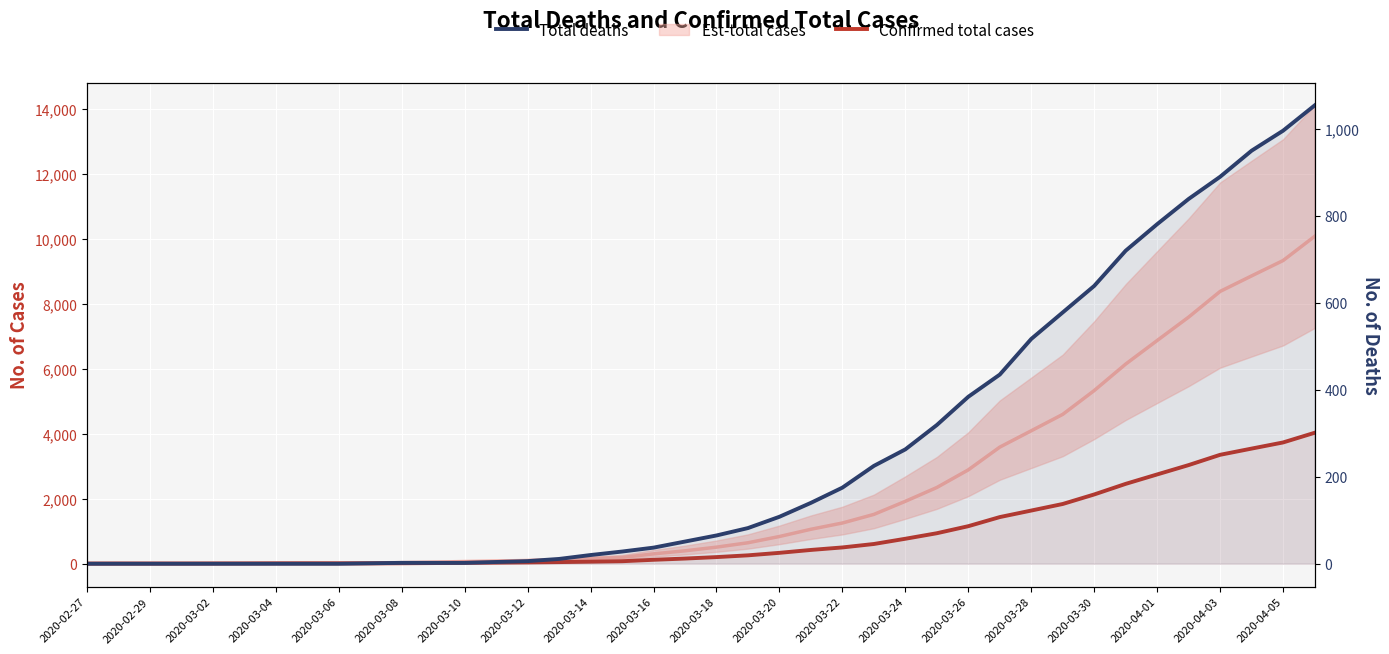

How many data points in Confirmed total cases are less than 204?

20